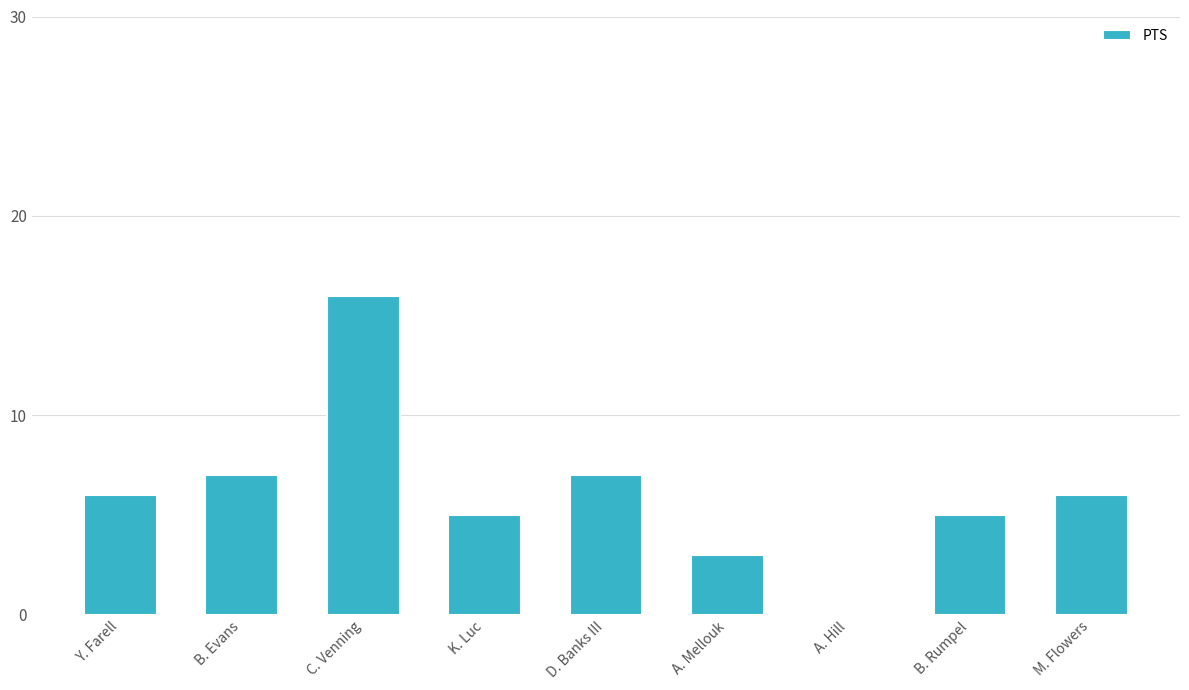

Approximately how many times larger is the value at M. Flowers compared to Y. Farell?

1.0